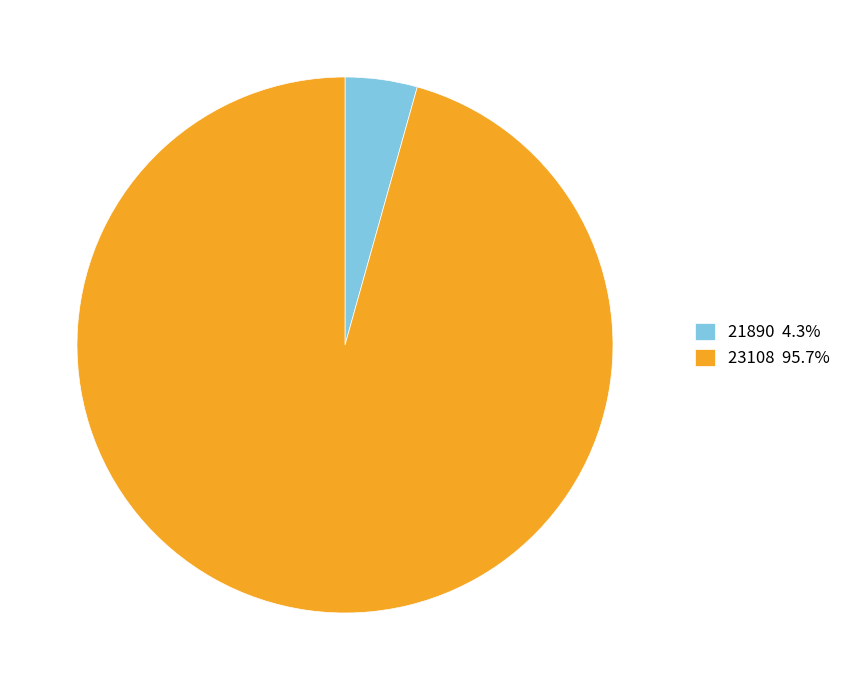

How many segments does this pie chart have?

2